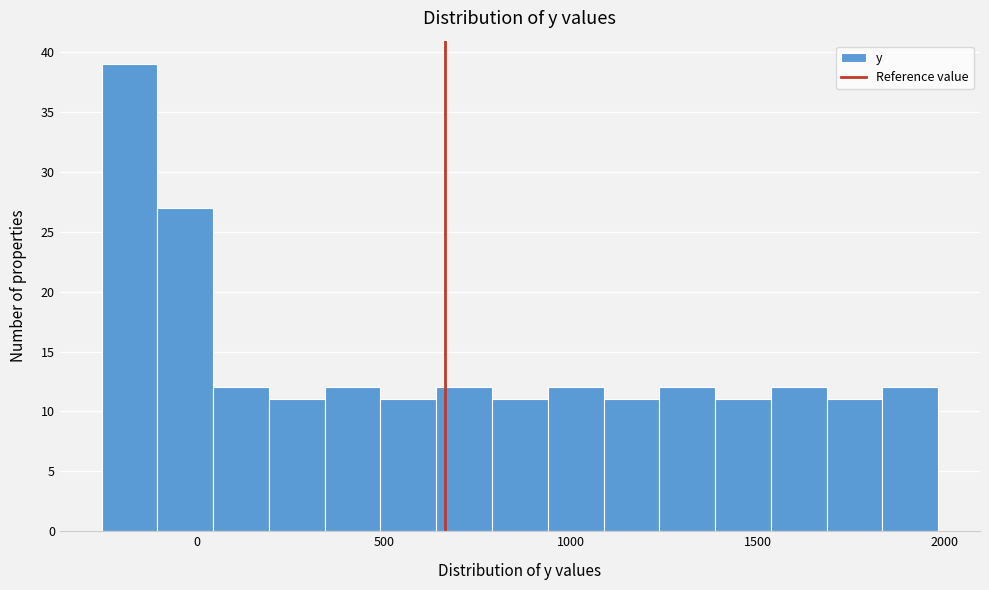

Read against the x-axis, roughly where is the centre of the tallest bar?

-200